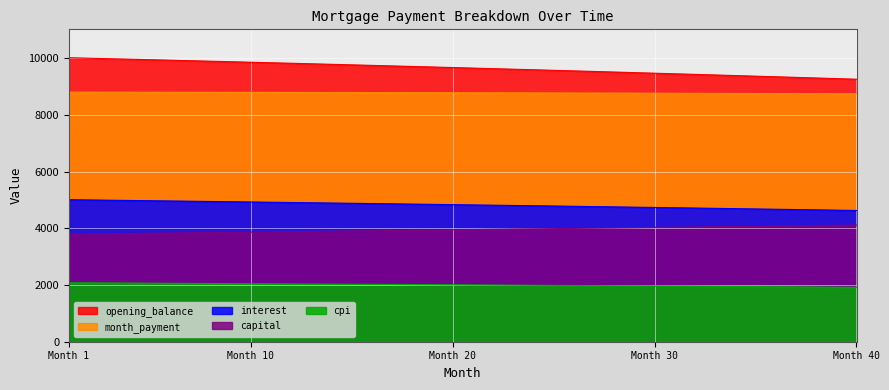

Is it true that cpi equals 1160.6 at 14?

False